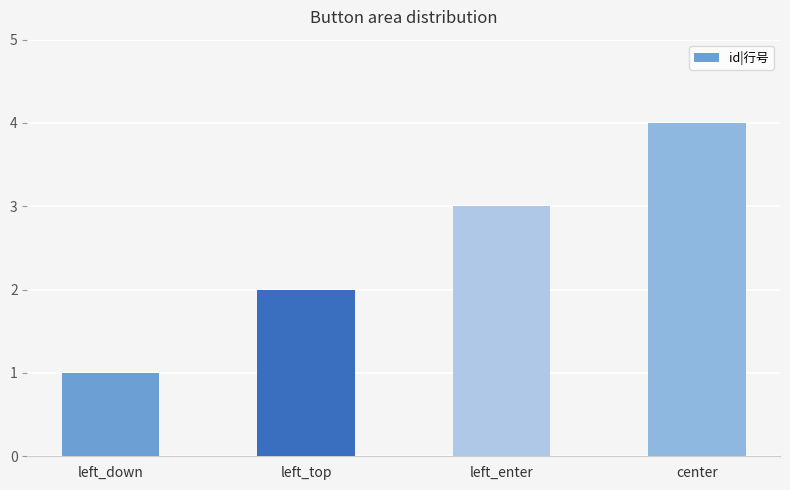

How many bars are there in total?

4